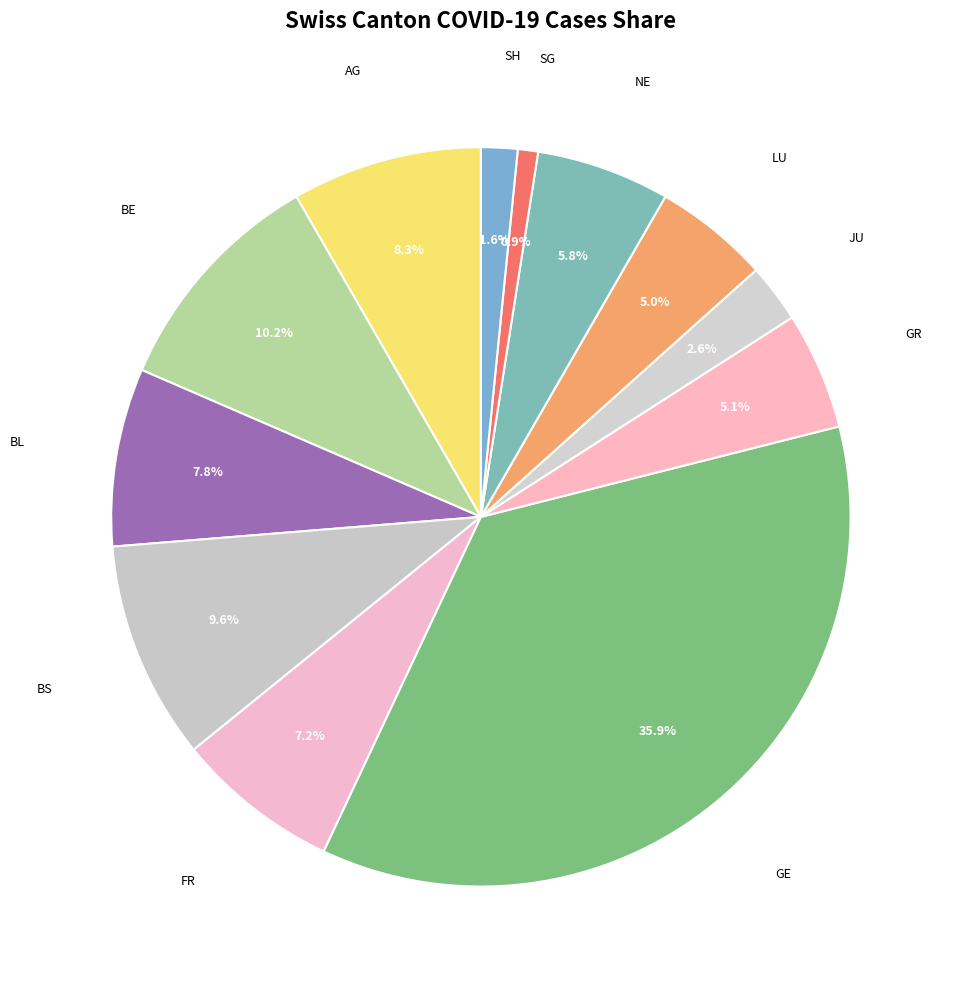

How many segments does this pie chart have?

12